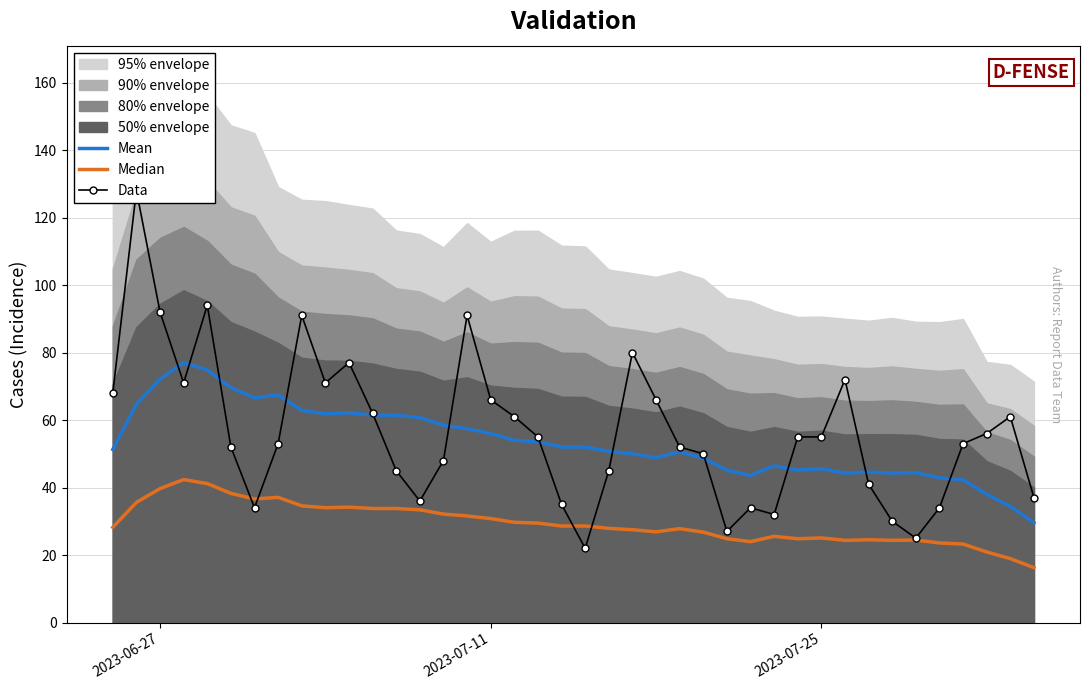

Is the value of Median at 26 greater than the value of Data at 9?

No